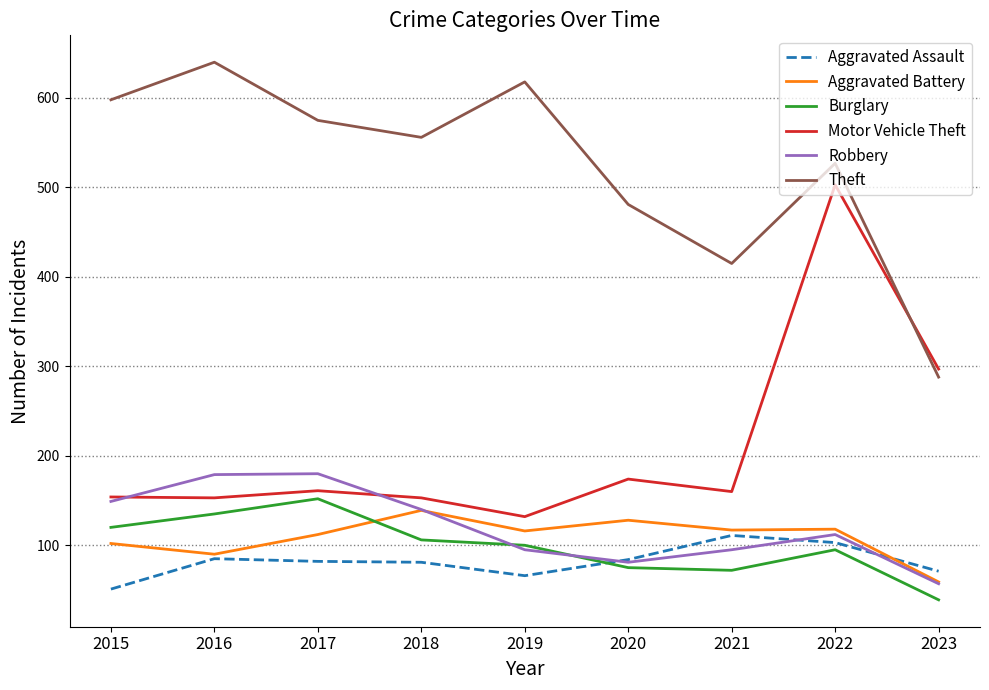

At which category is the sum across all series the highest?

2022